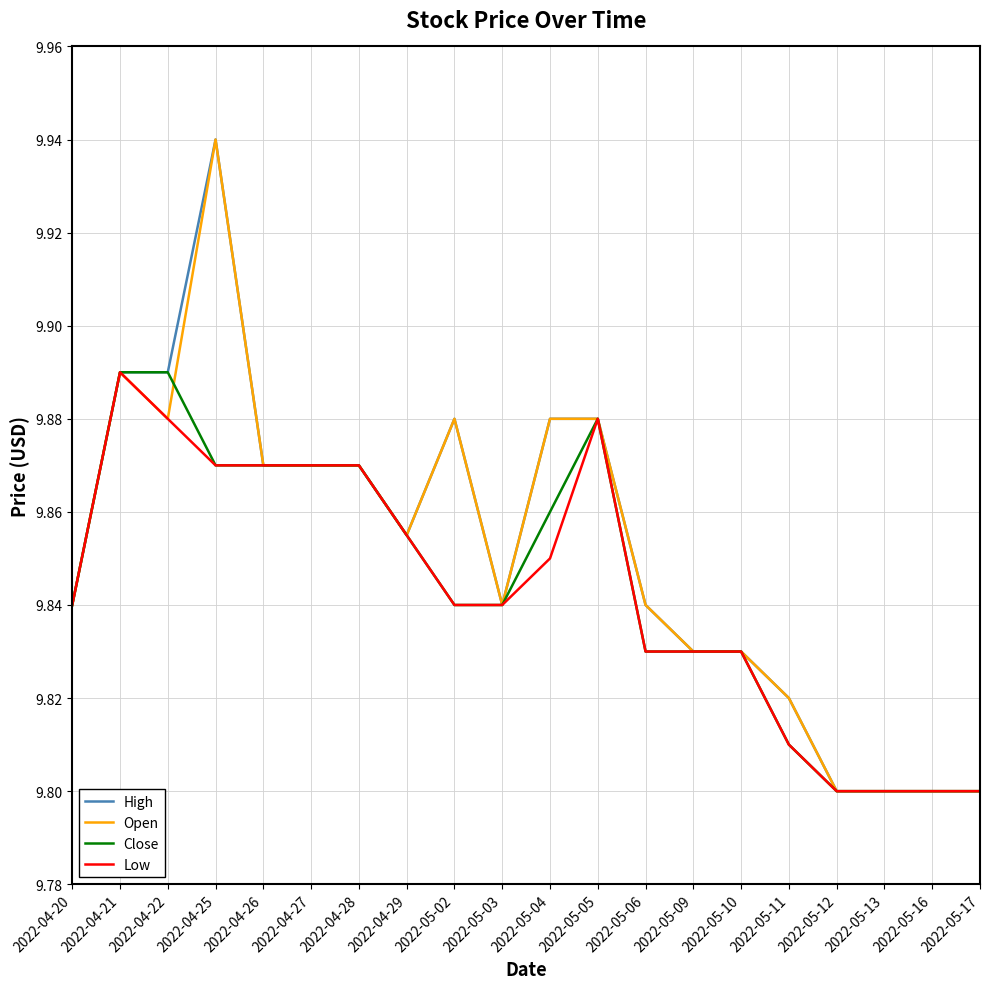

Which category has the highest value across all series?

2022-04-25